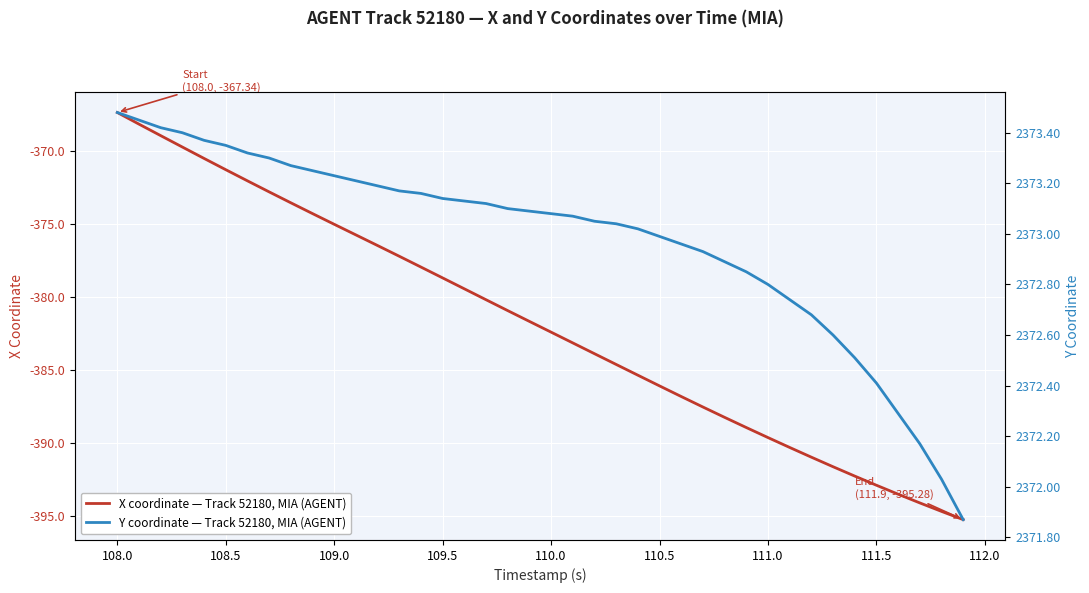

Does the chart display data point markers on the line(s)?

No